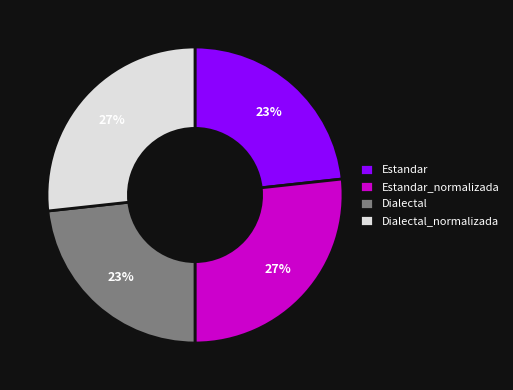

To the nearest percent, what is the average slice percentage?

25%